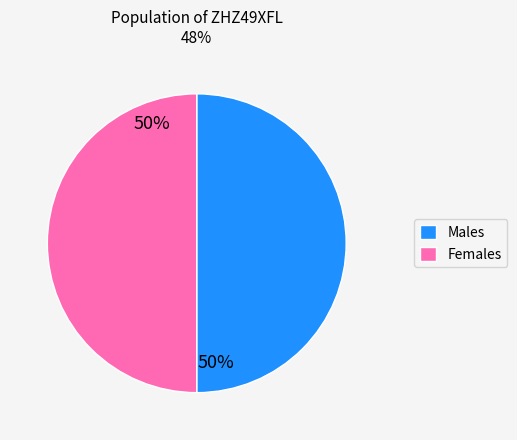

Is it true that Females is 50% of the pie?

True